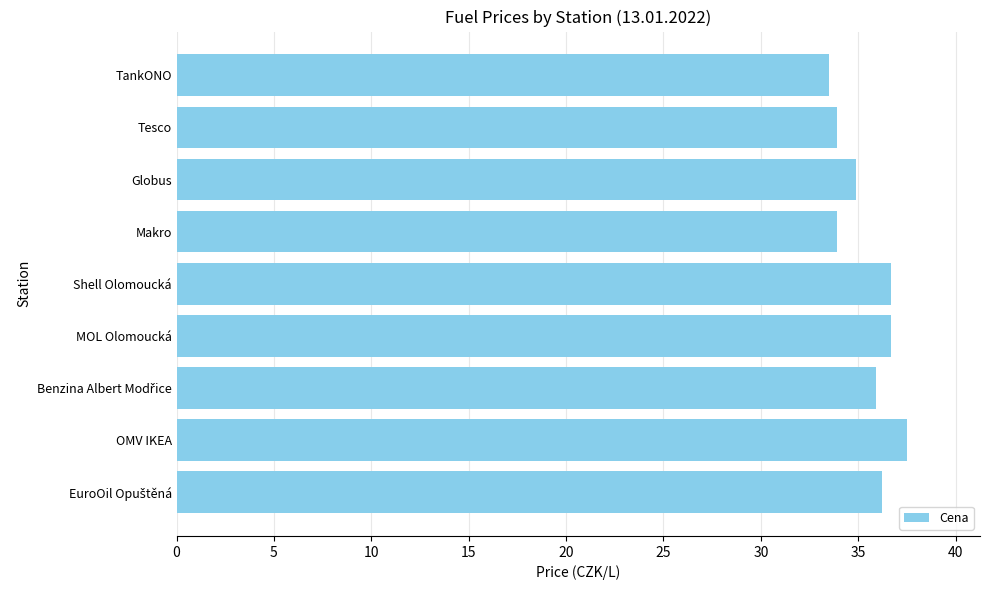

What is the maximum value shown in the chart?

37.5